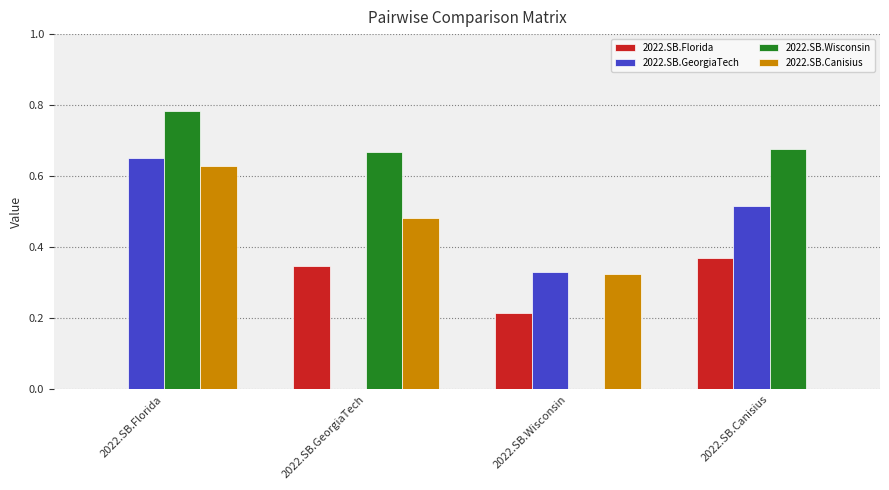

True or false: 2022.SB.Florida has a value of 0.7 at 2022.SB.Canisius.

False